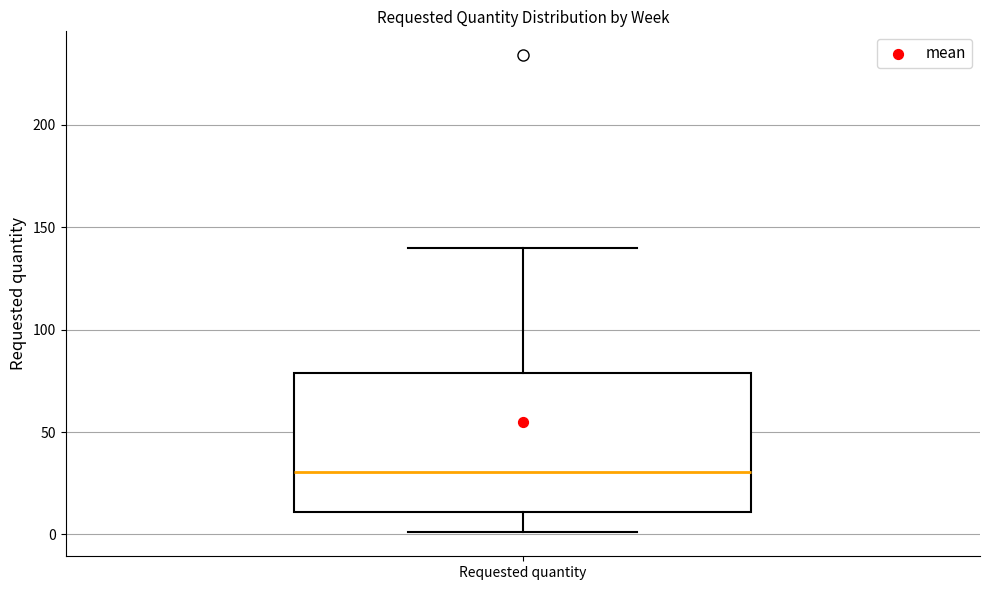

Where does the upper whisker of the box for Requested quantity end on the y-axis? The values are not printed on the chart, so give them approximately, as read against the axis.

140